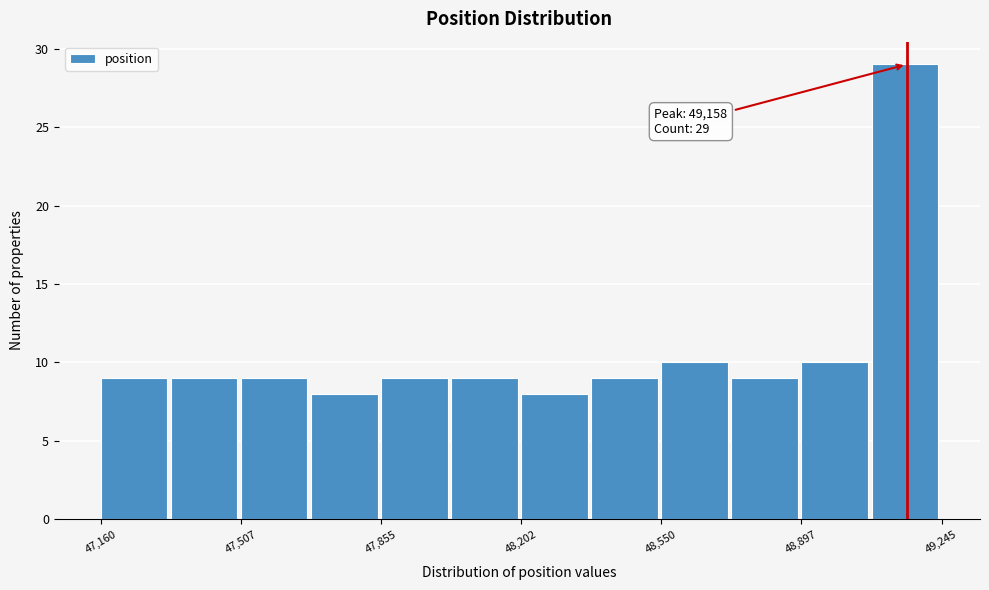

Around what value on the x-axis is the tallest bar? Give the approximate position of its centre, as read against the axis.

49150